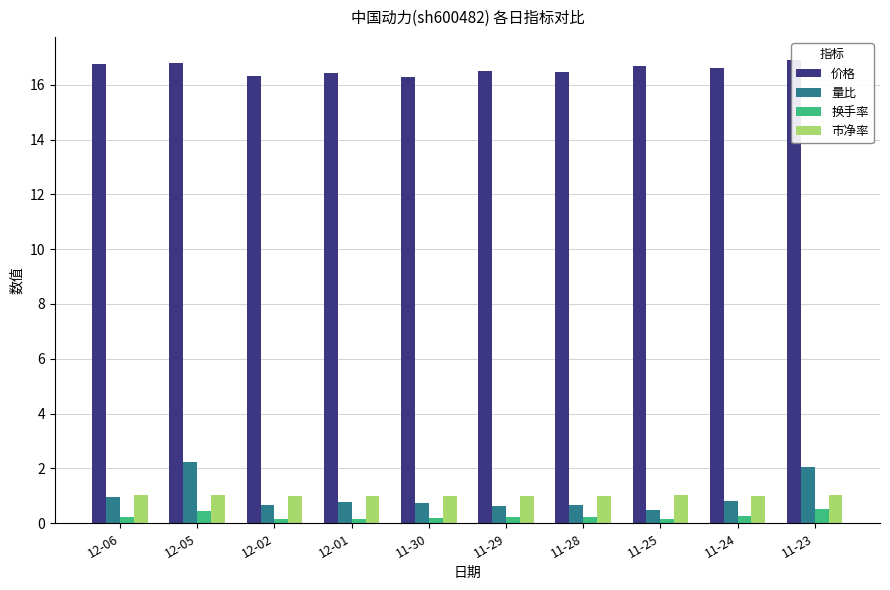

What is the label of the 10th bar from the right?

12-06